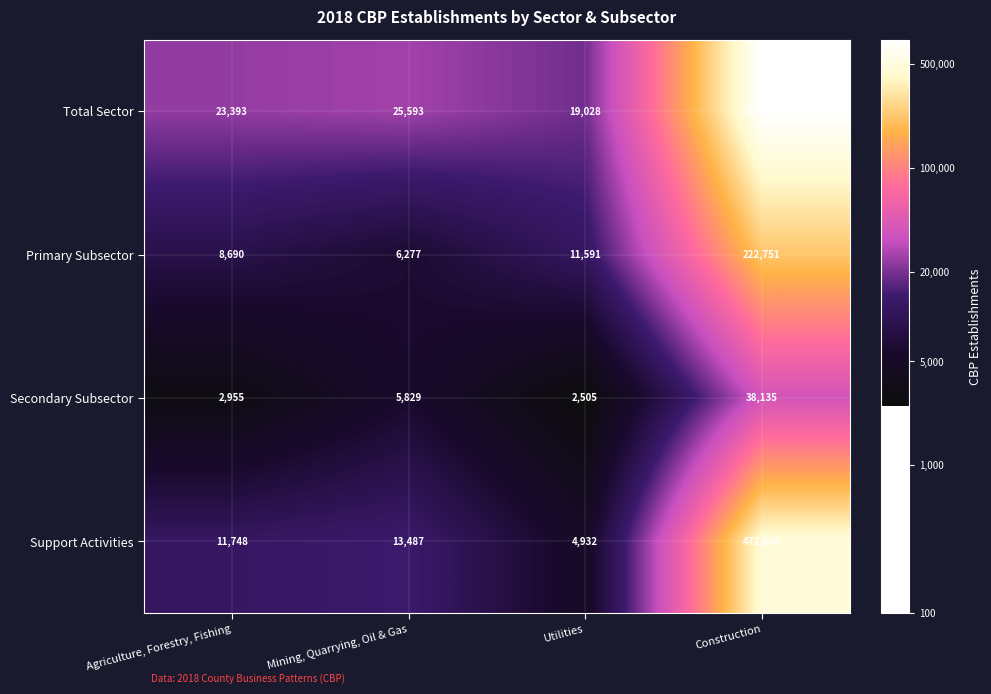

At Construction, list the series in order from largest to smallest.

Total Sector, Support Activities, Primary Subsector, Secondary Subsector